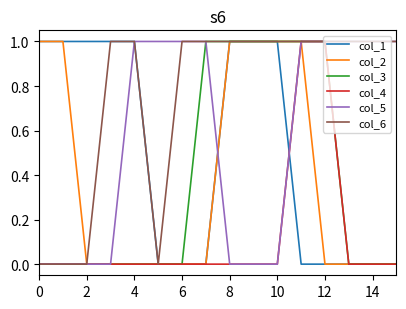

Which series has the largest total across all categories?

col_6